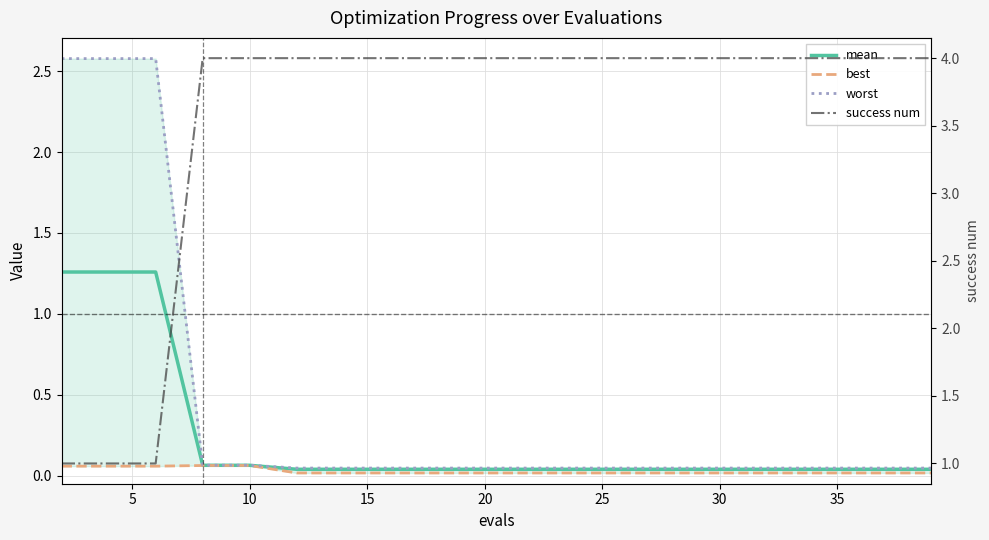

What is the sum of all best values?

0.5